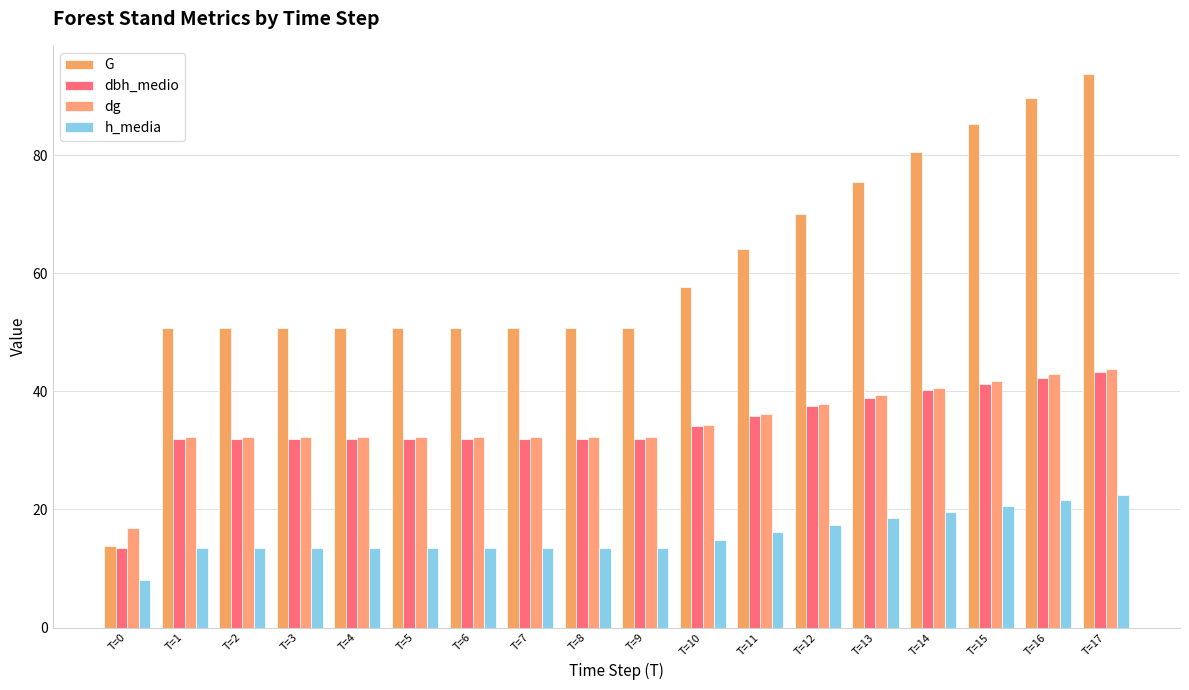

The dbh_medio series shows 16.8 at T=12. True or false?

False